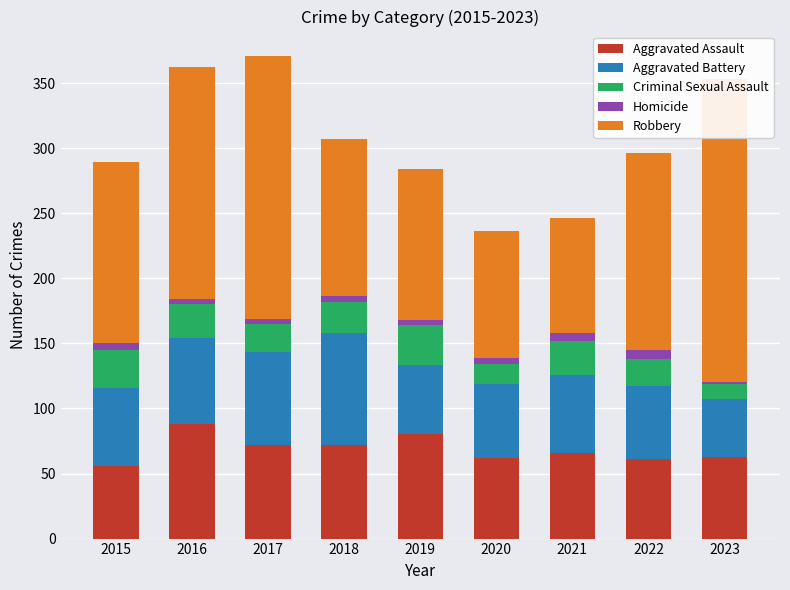

True or false: Robbery has a value of 109 at 2016.

False